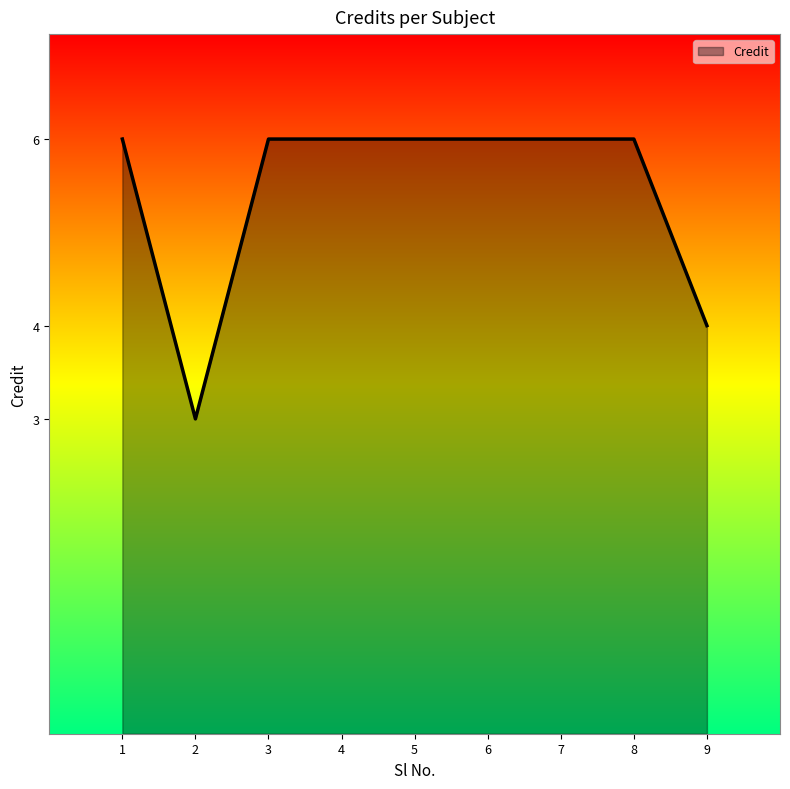

Is it true that the value at 3 is 4.1?

False